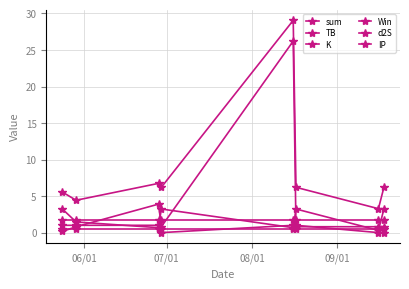

Count the number of categories in the chart.

8